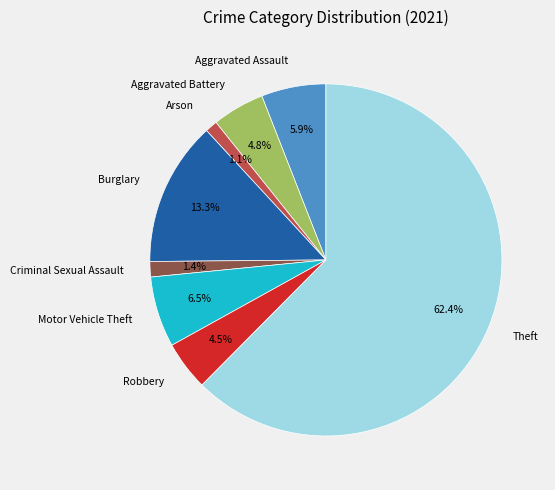

To the nearest percent, what is the combined percentage of Arson and Criminal Sexual Assault?

3%